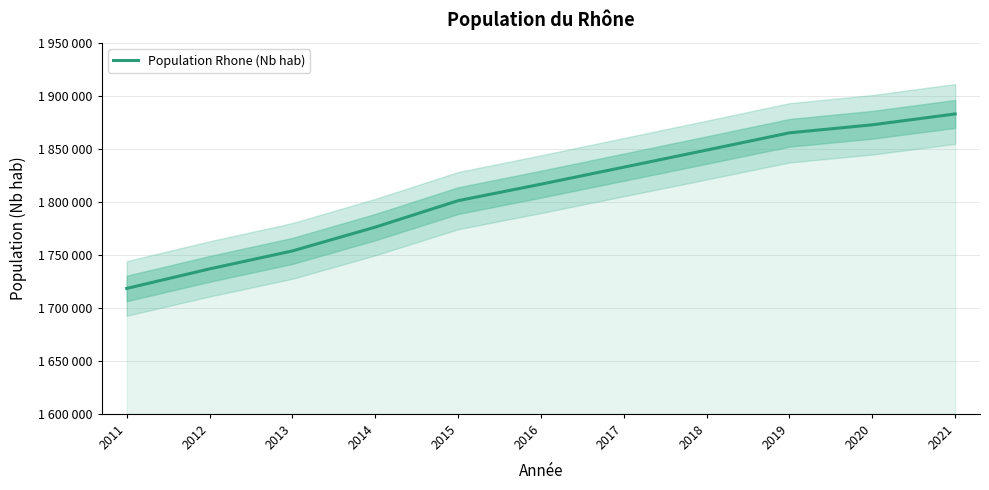

Where does the data first go above 1816849?

2017